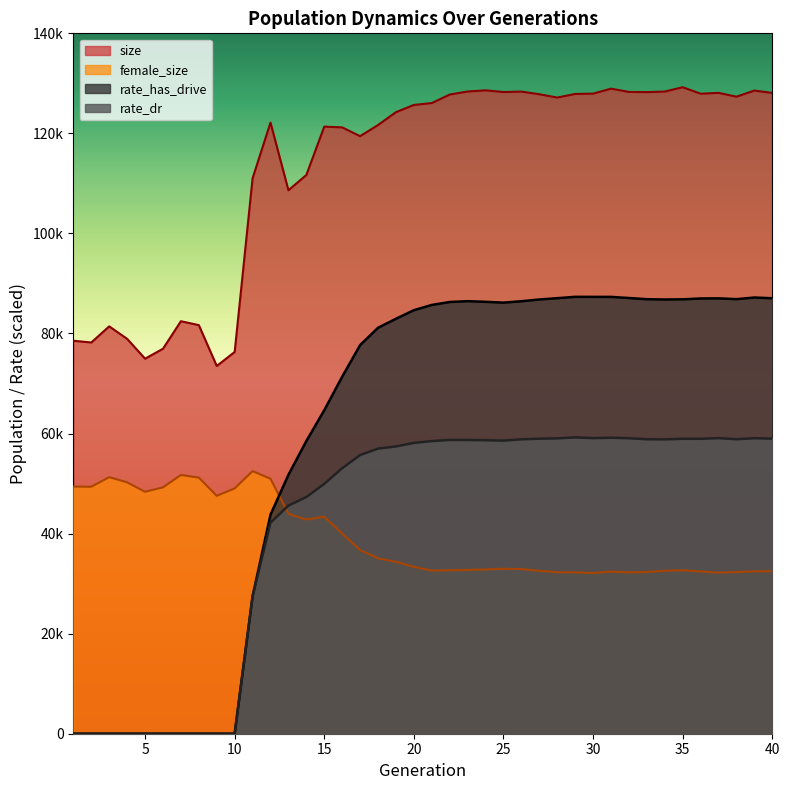

Where does the size series first go above 126062?

22